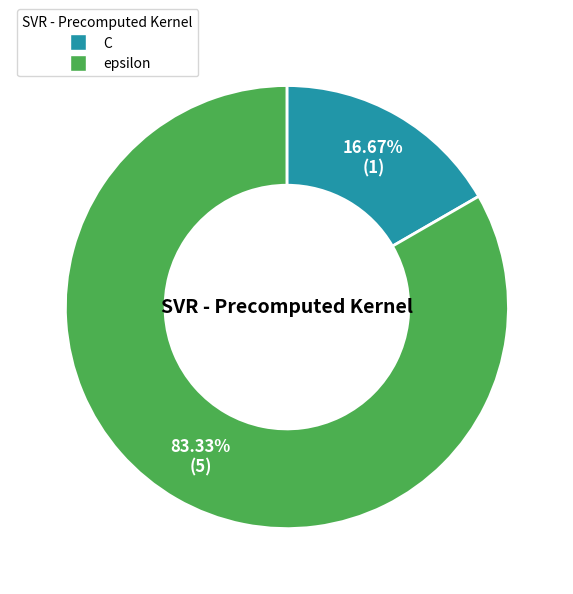

True or false: epsilon accounts for 83% of the total.

True